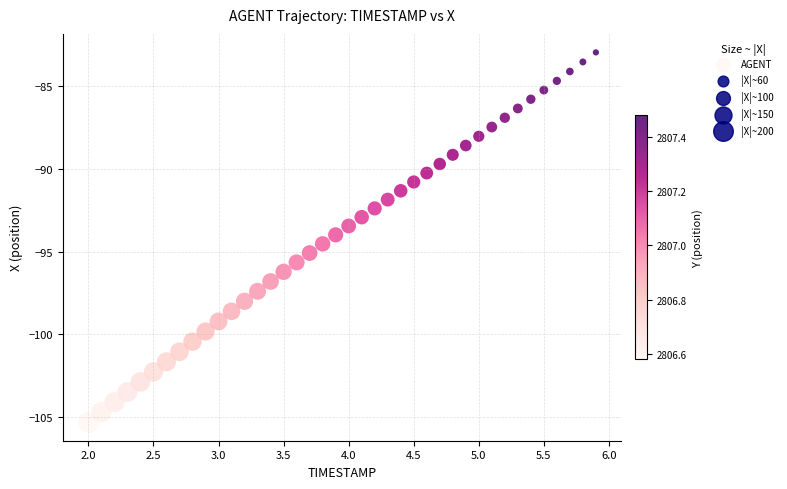

What is the range of Y values (max minus min)?

22.4